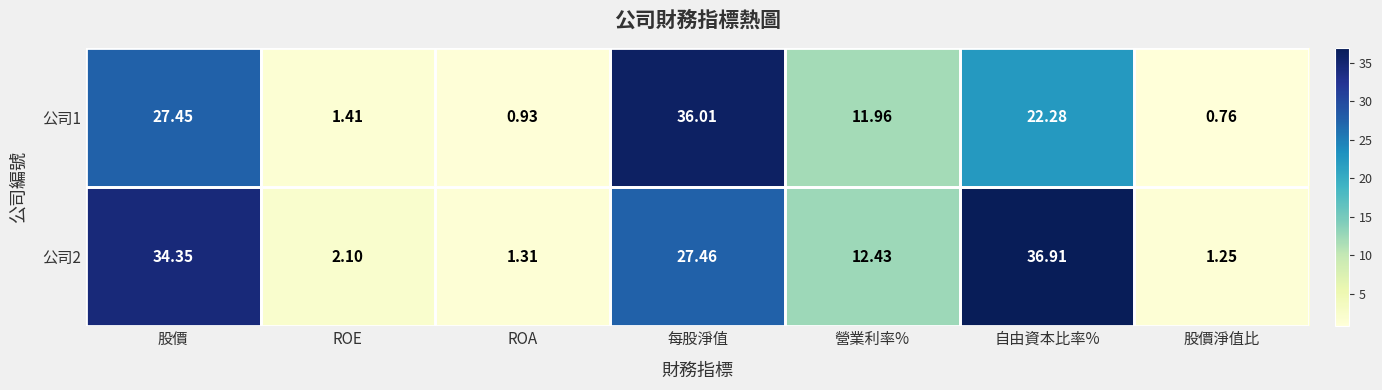

Where is 公司2 nearest to the value 19?

營業利率%